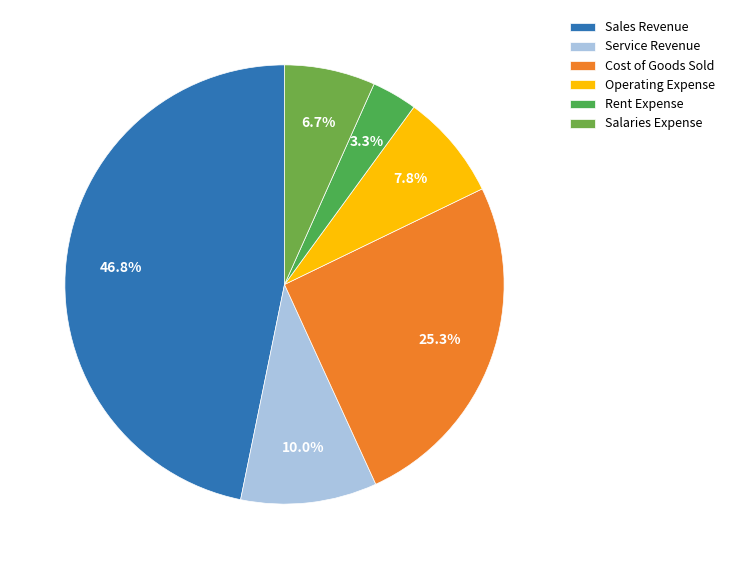

Between Sales Revenue and Service Revenue, which is larger?

Sales Revenue